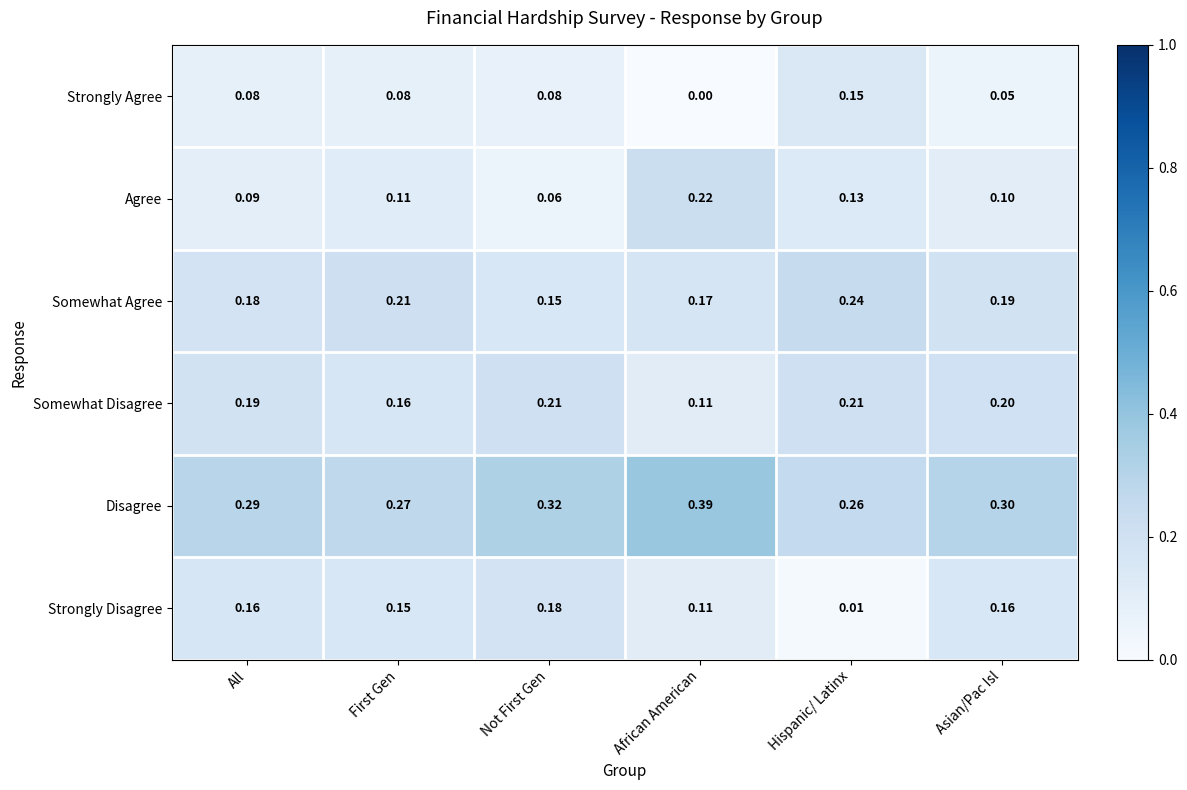

Which series has the largest total across all categories?

Disagree